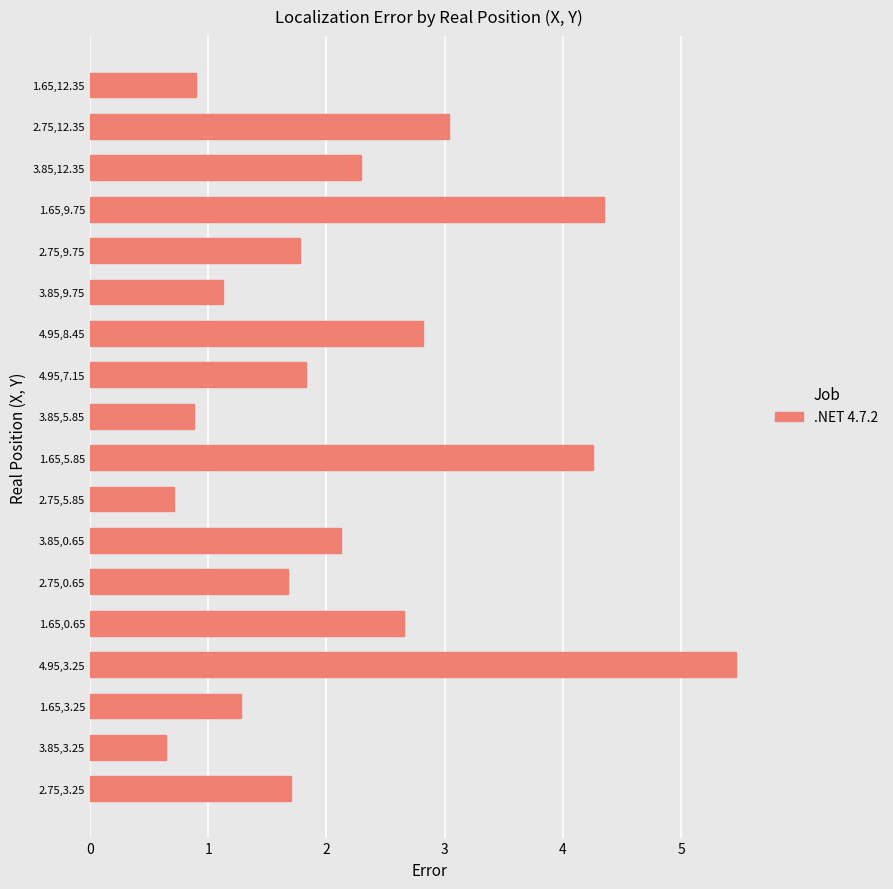

Are the bars horizontal?

Yes